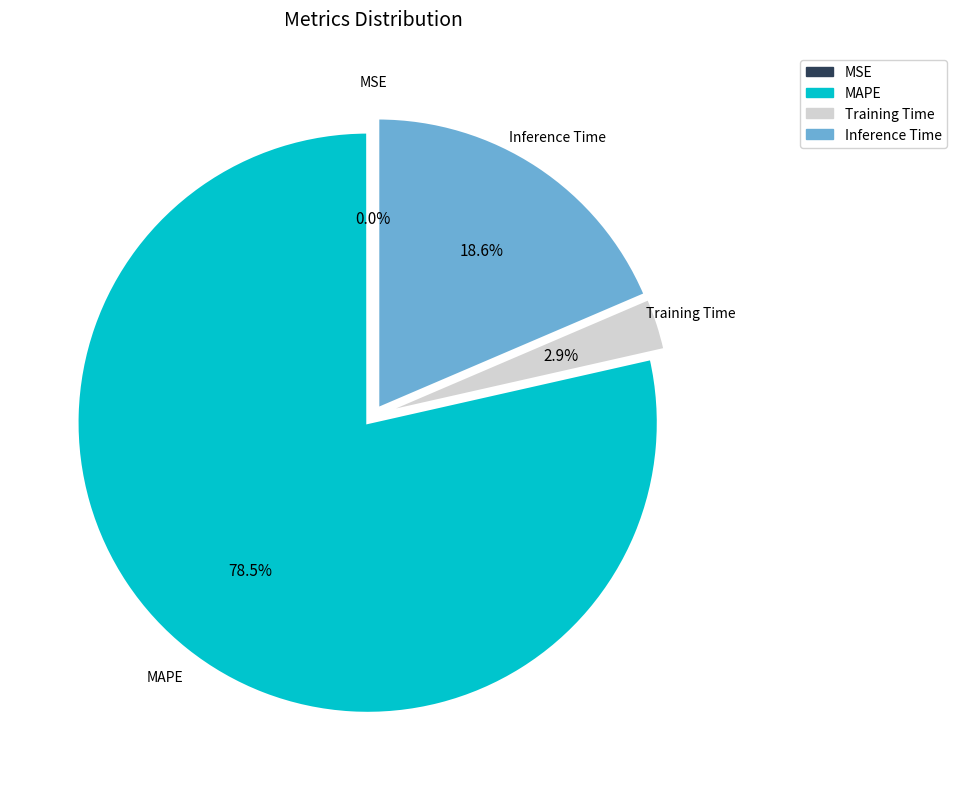

What is the largest slice in the pie chart?

MAPE